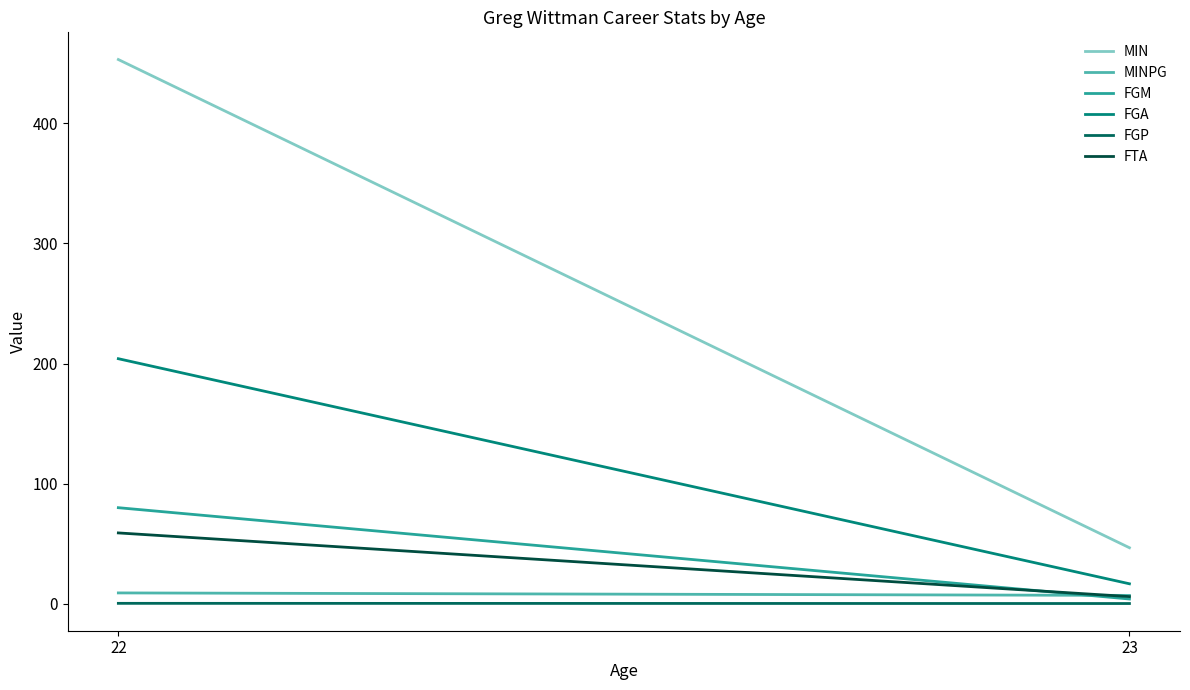

Is this an area chart (filled region under the line)?

No